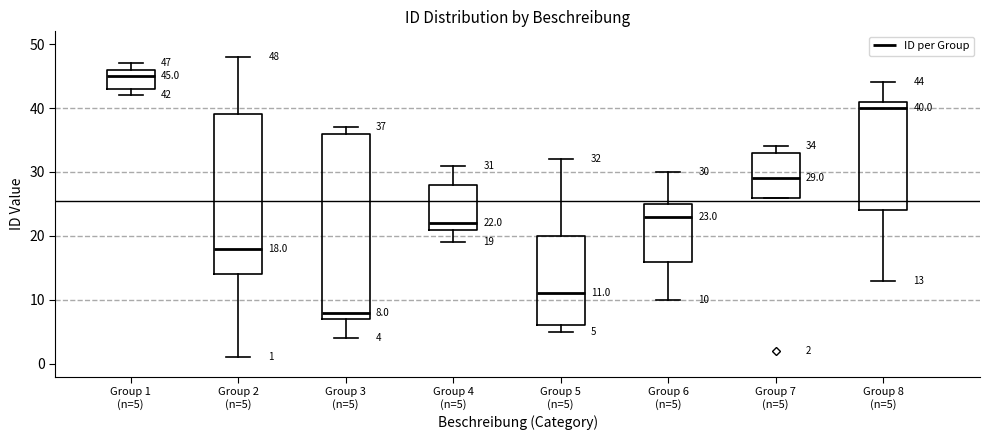

Which box is the tallest, from its lower edge to its upper edge?

Group 3 (n=5)